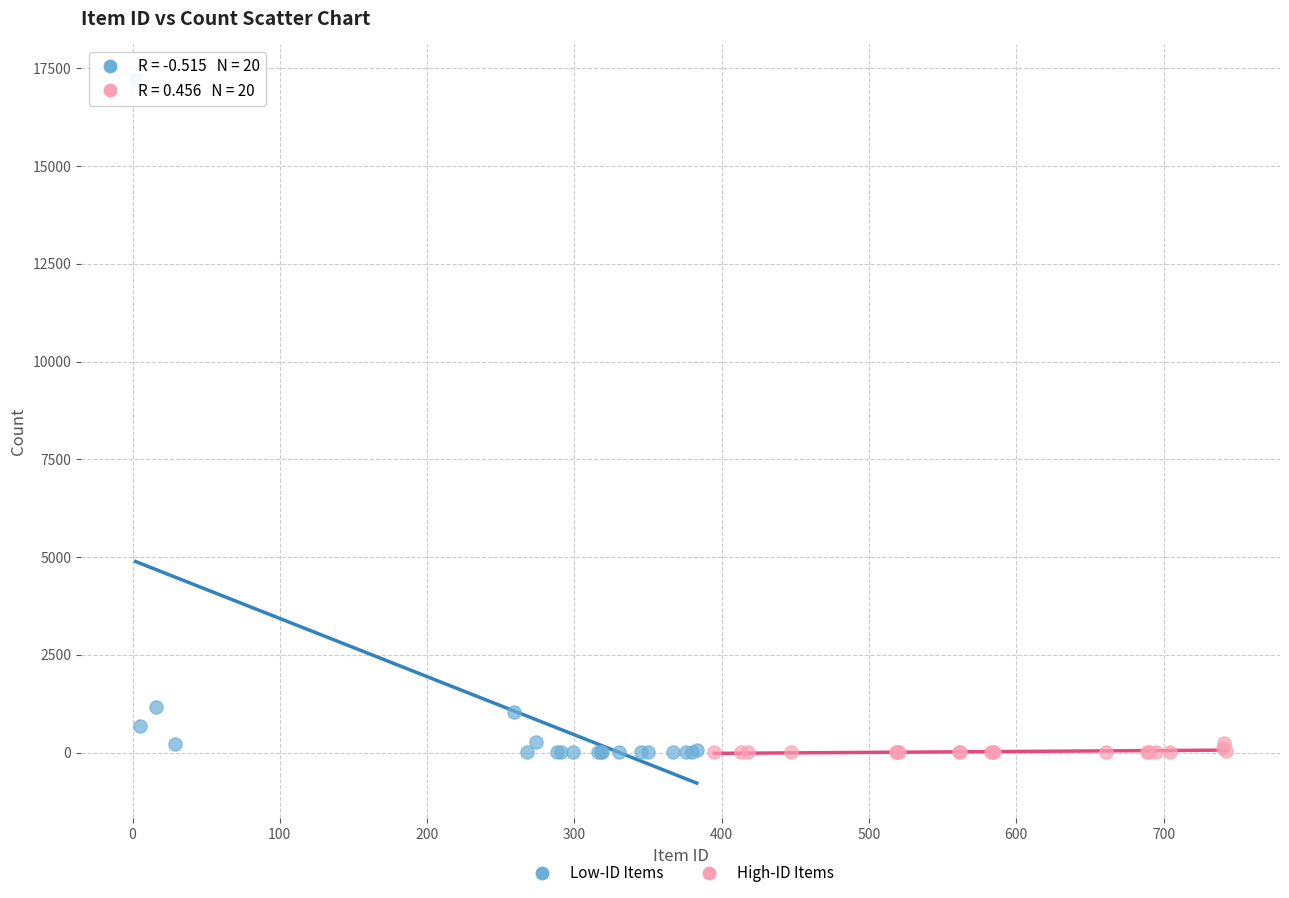

Which series has the widest spread of Y values?

Low-ID Items